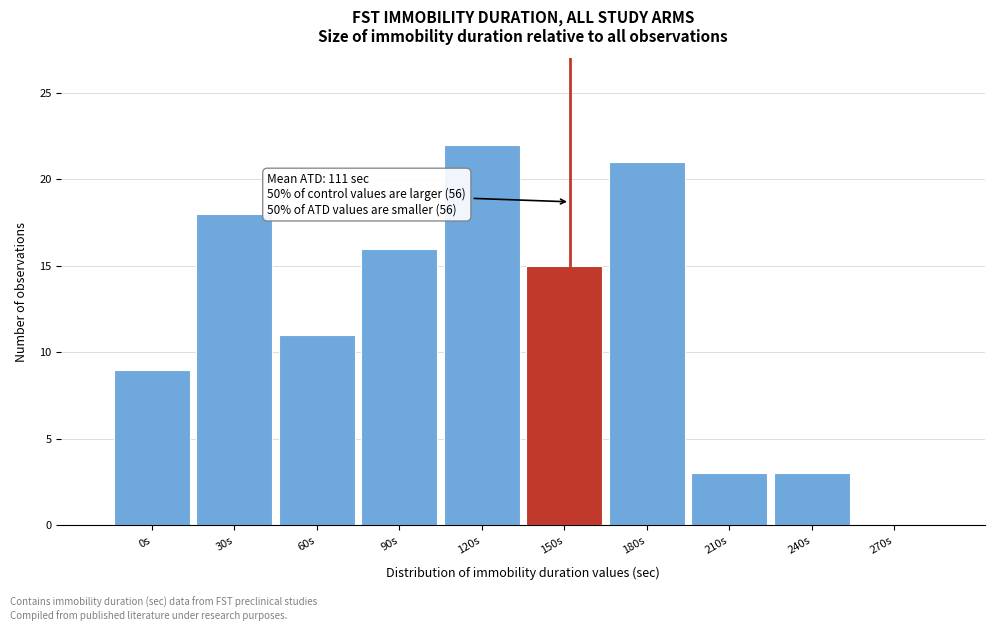

Reading left to right, transcribe all the data shown in this chart.

0s=9	30s=18	60s=11	90s=16	120s=22	150s=15	180s=21	210s=3	240s=3	270s=0